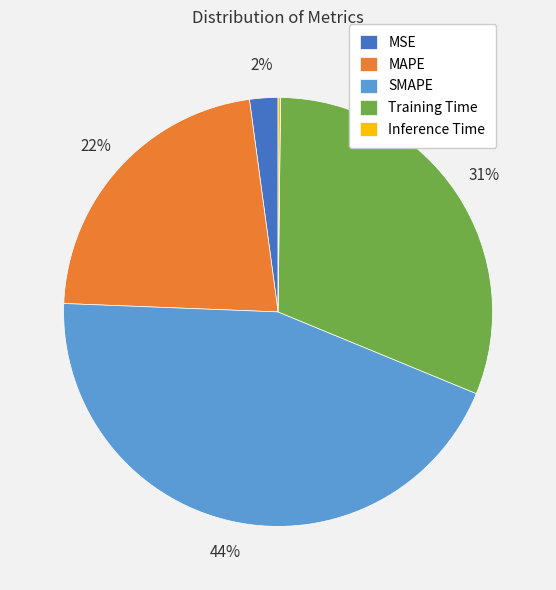

To the nearest percent, what is the average slice percentage?

20%